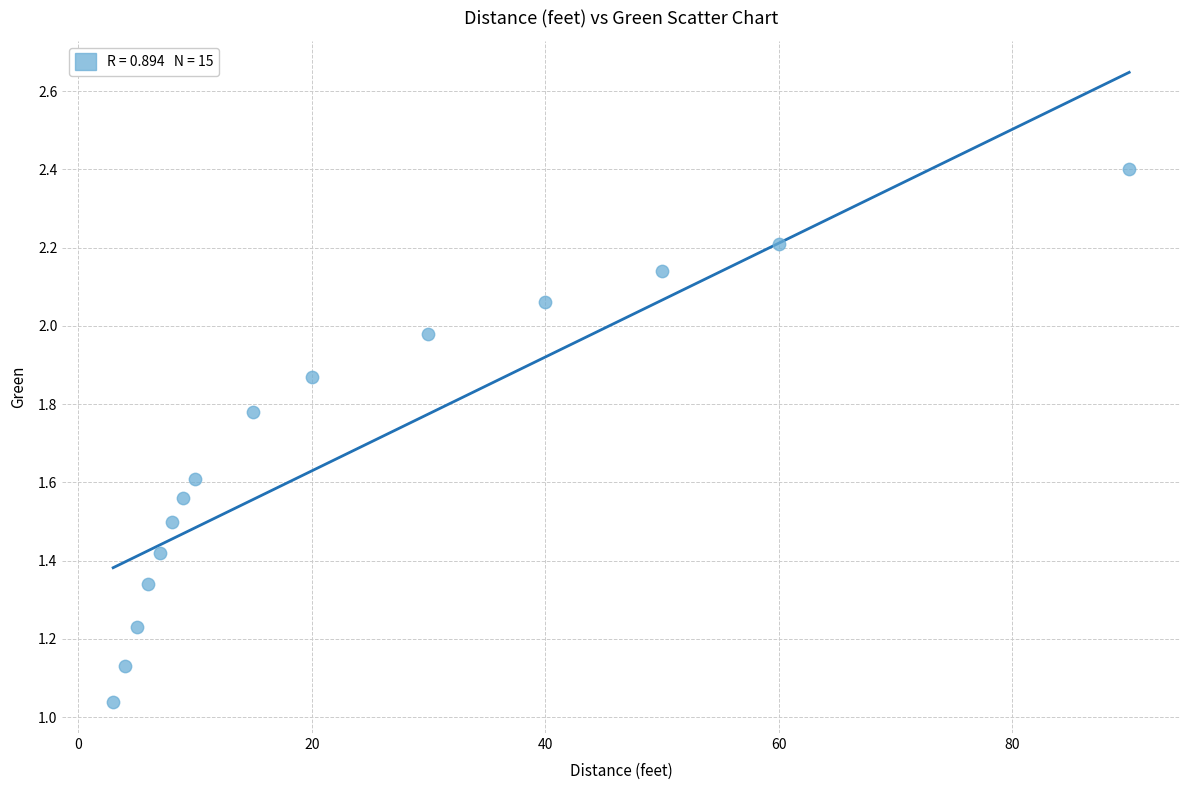

What is the range of X values (max minus min)?

87.0